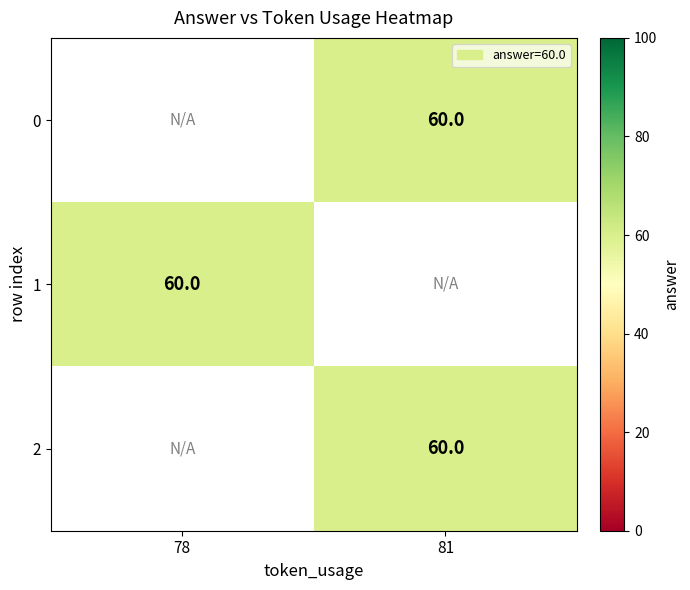

Rank the series at 78 from lowest to highest value.

0, 1, 2